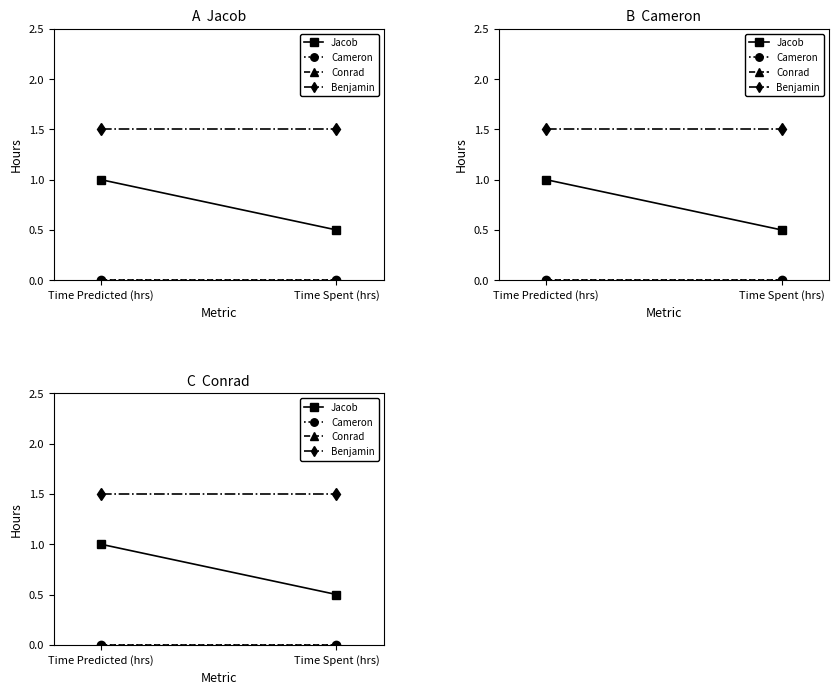

The Jacob series shows 0.3 at Time Spent (hrs). True or false?

False